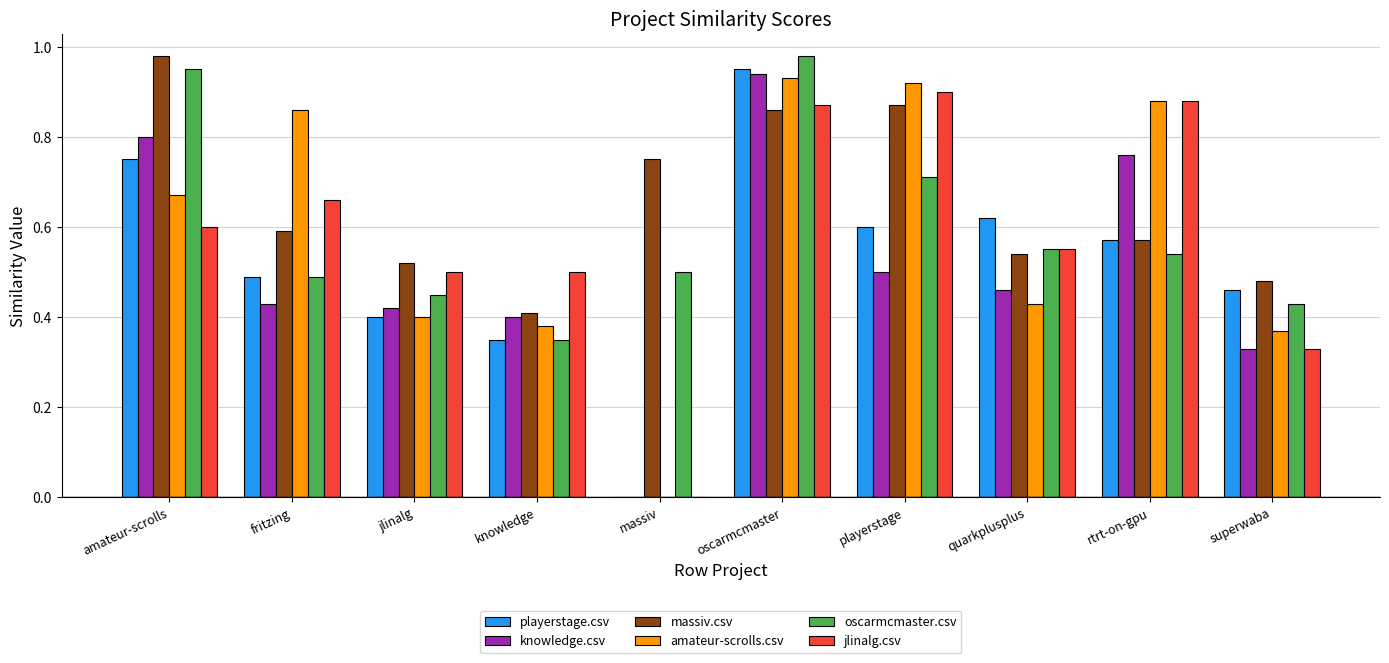

Is the value of playerstage.csv at massiv greater than the value of oscarmcmaster.csv at fritzing?

No